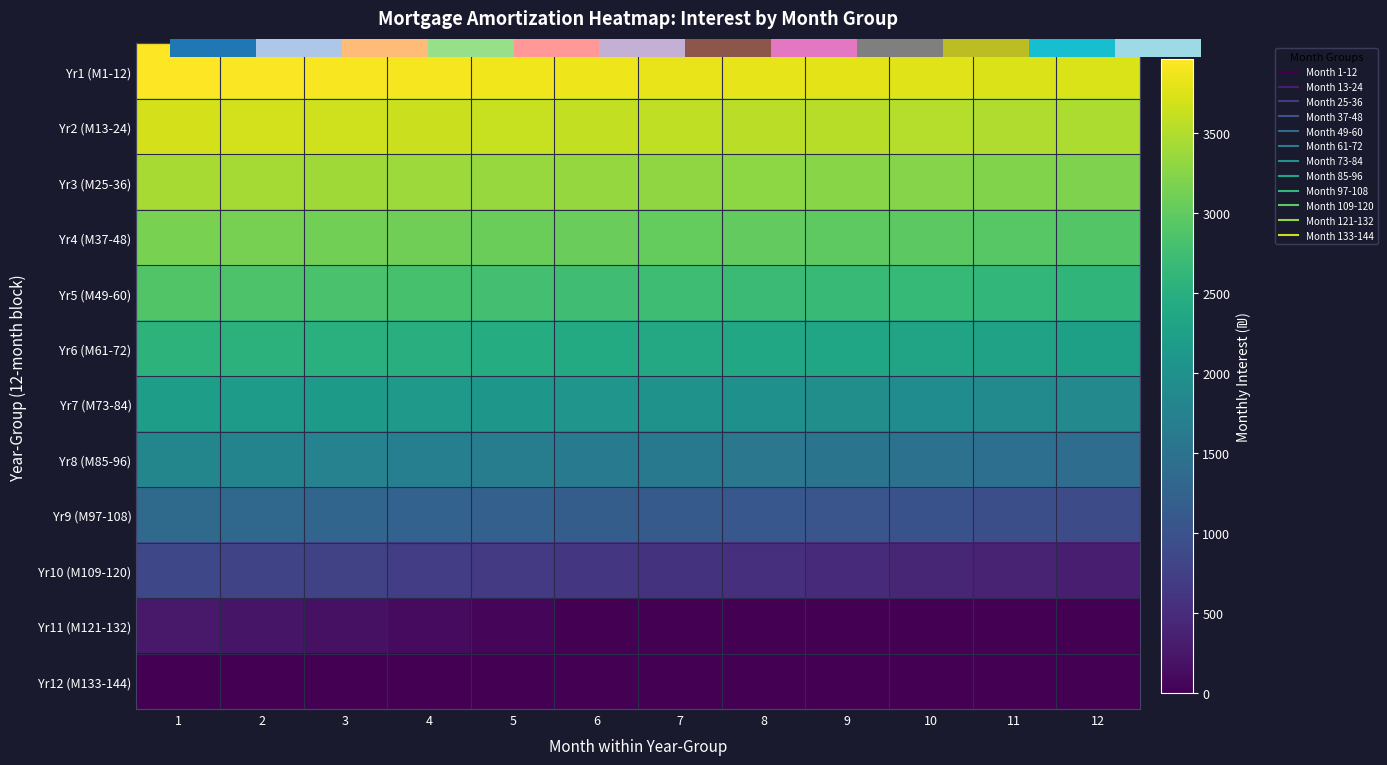

How many data points in Yr6 (M61-72) are above 2425?

5